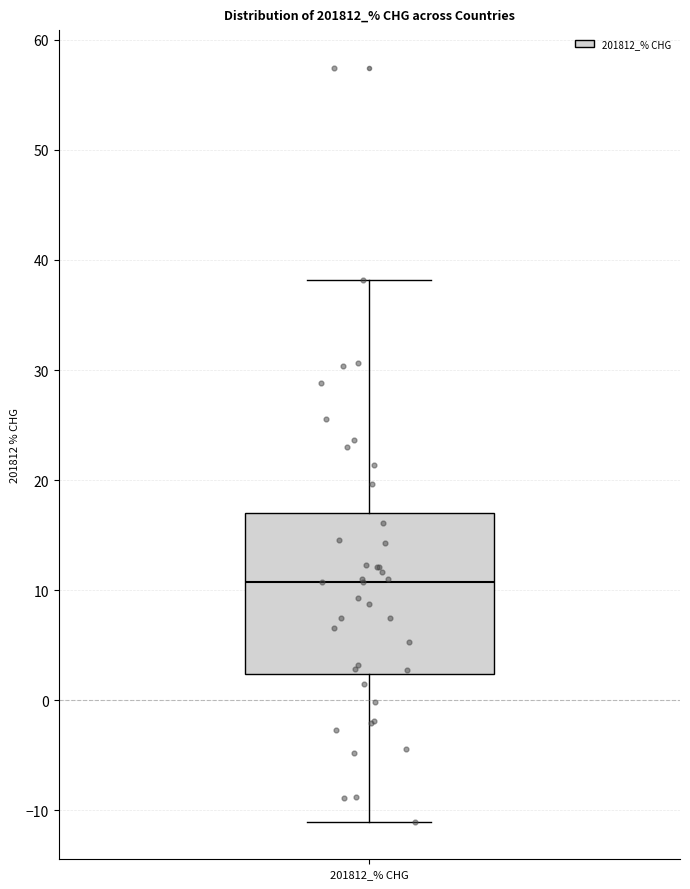

Where does the median line of the box for 201812_% CHG sit on the y-axis? The values are not printed on the chart, so give them approximately, as read against the axis.

11